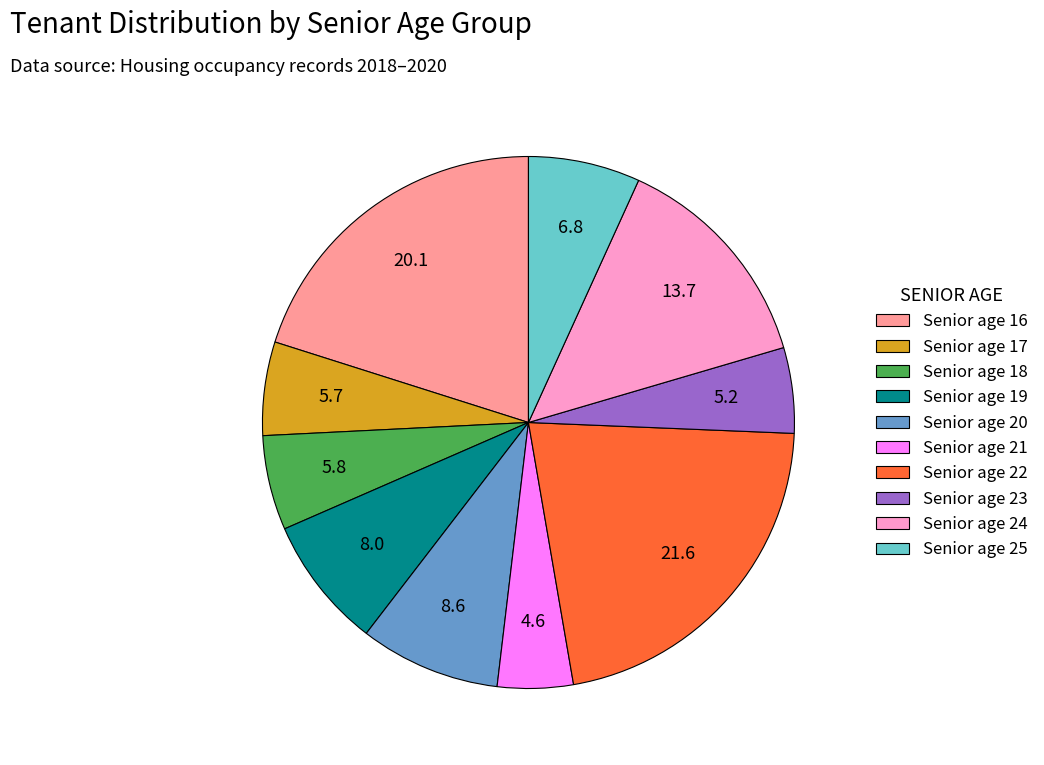

Is it true that Senior age 21 is 5% of the pie?

True